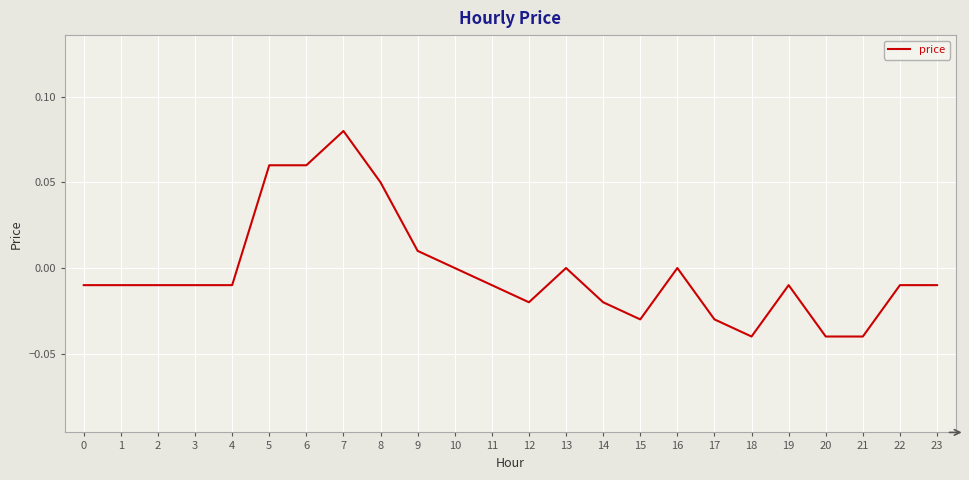

Does the chart have visible grid lines?

Yes